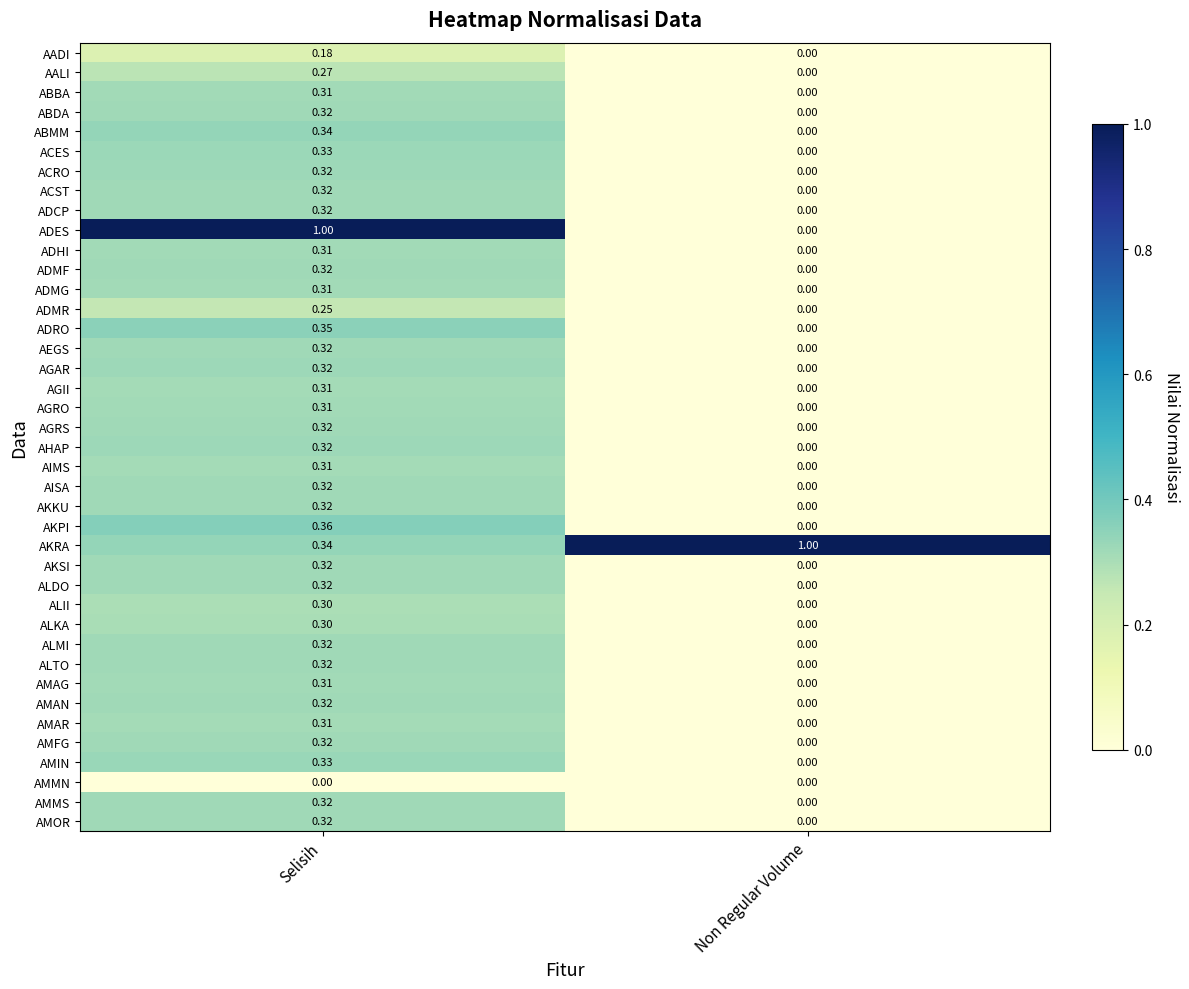

Where is AEGS nearest to the value 0?

Non Regular Volume